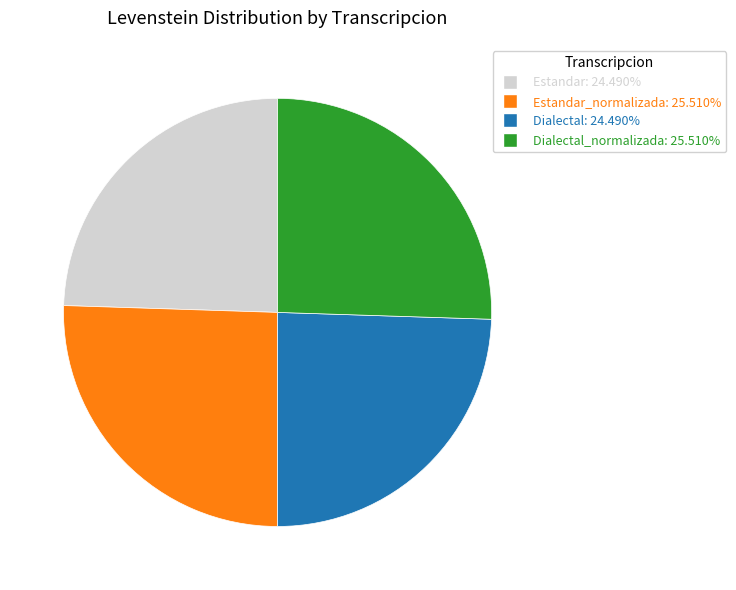

How many slices are in this pie chart?

4